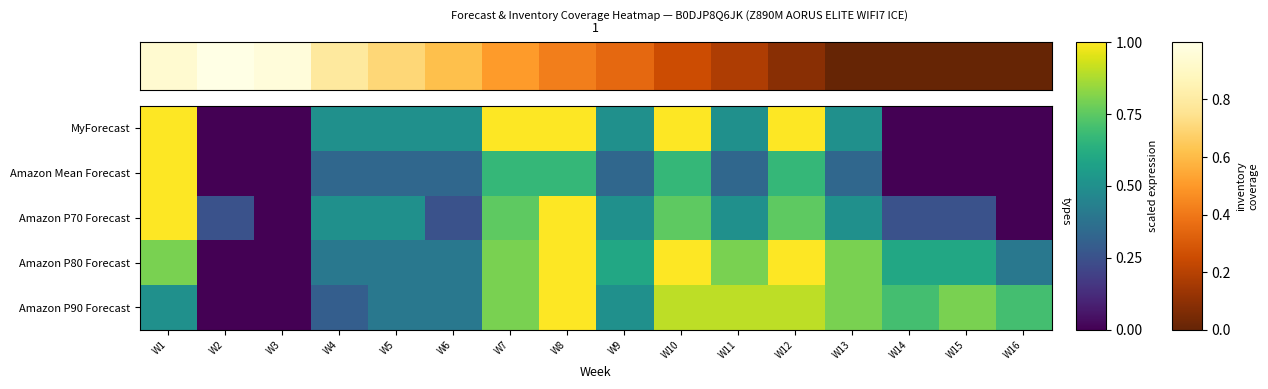

What is the spread (max minus min) of values at W15?

0.8